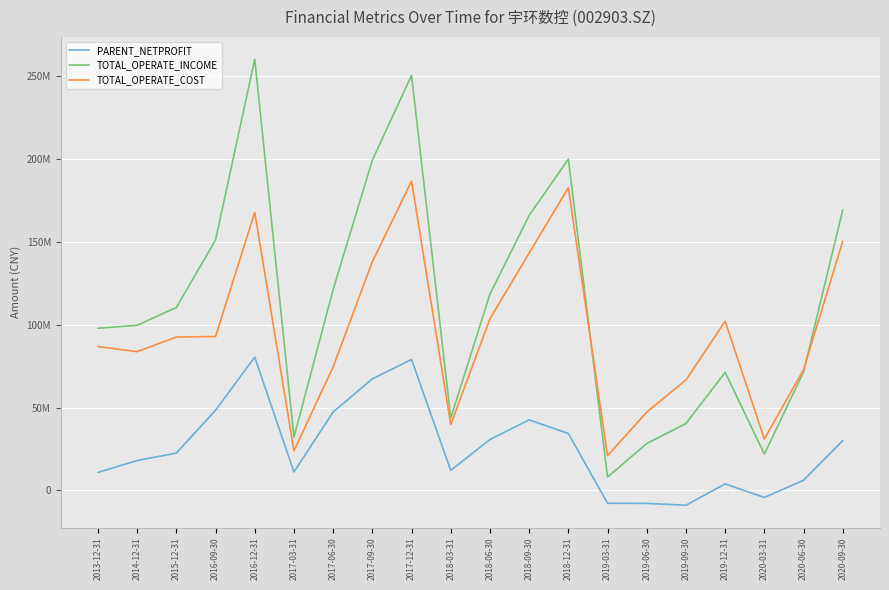

List the series in order of their peak value, highest first.

TOTAL_OPERATE_INCOME, TOTAL_OPERATE_COST, PARENT_NETPROFIT